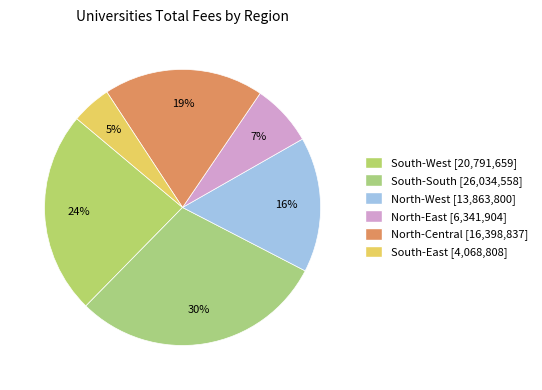

Count the number of slices in the pie.

6